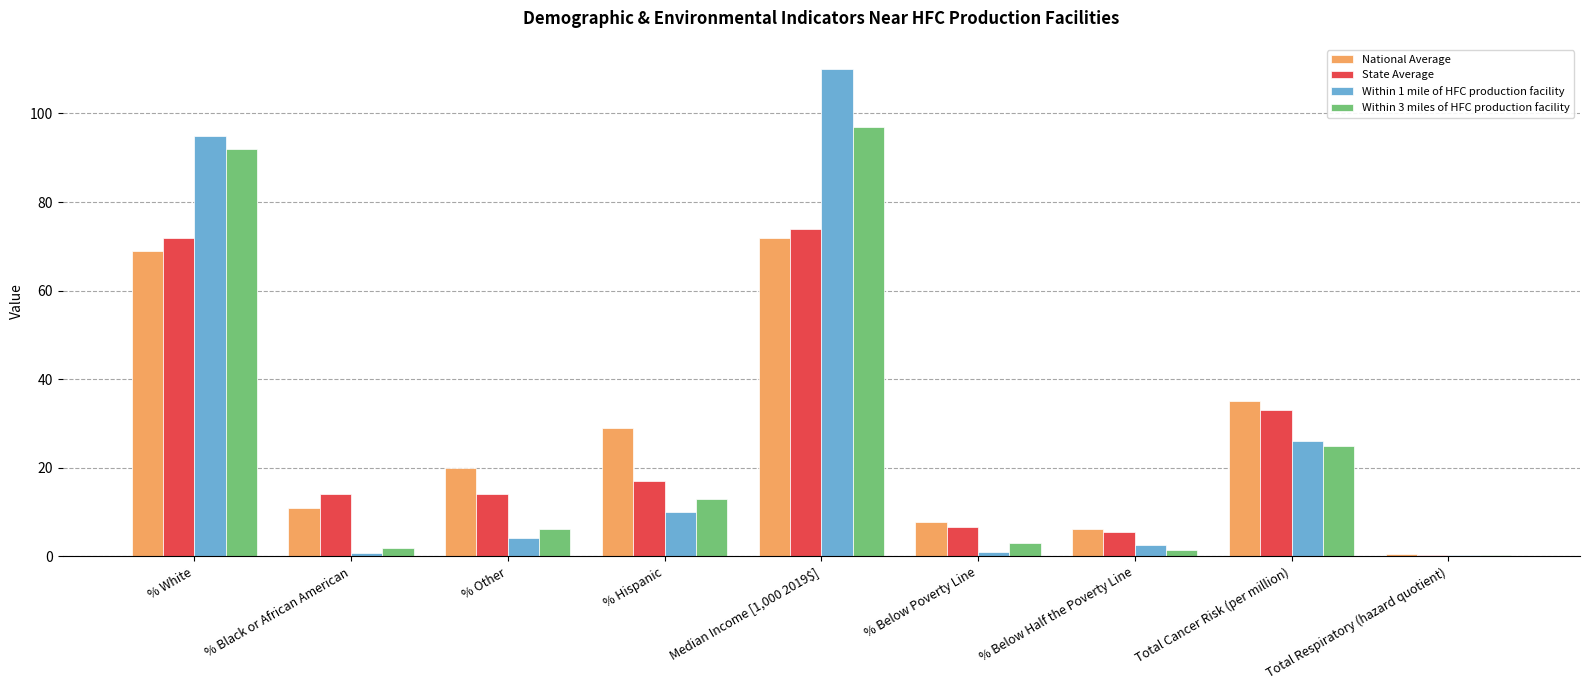

What is the spread (max minus min) of values at Total Cancer Risk (per million)?

10.0